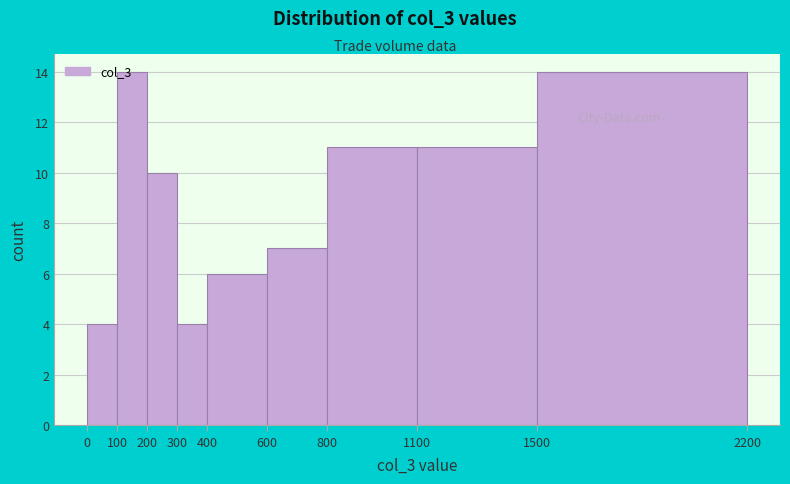

Reading left to right, list every bar in this chart as the range it spans on the x-axis followed by its height. The values are not printed on the chart, so give them approximately, as read against the axis.

0 to 100: 4
100 to 200: 14
200 to 300: 10
300 to 400: 4
400 to 600: 6
600 to 800: 7
800 to 1100: 11
1100 to 1500: 11
1500 to 2200: 14